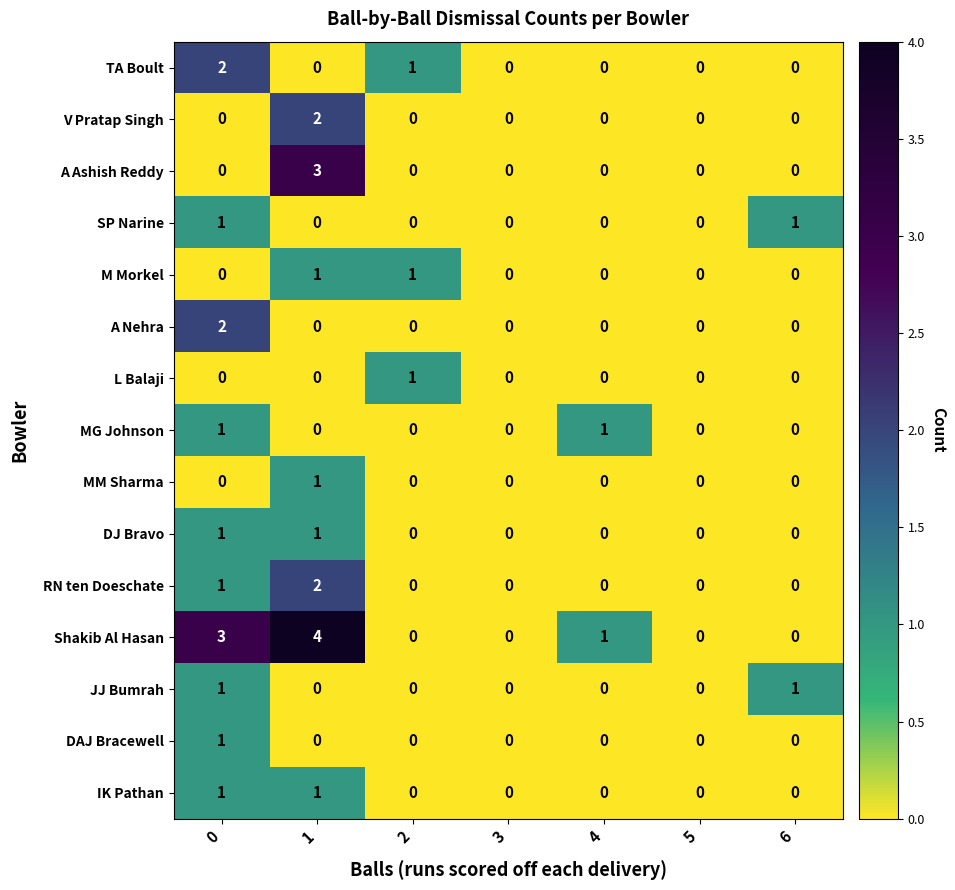

What is the sum of all A Ashish Reddy values?

3